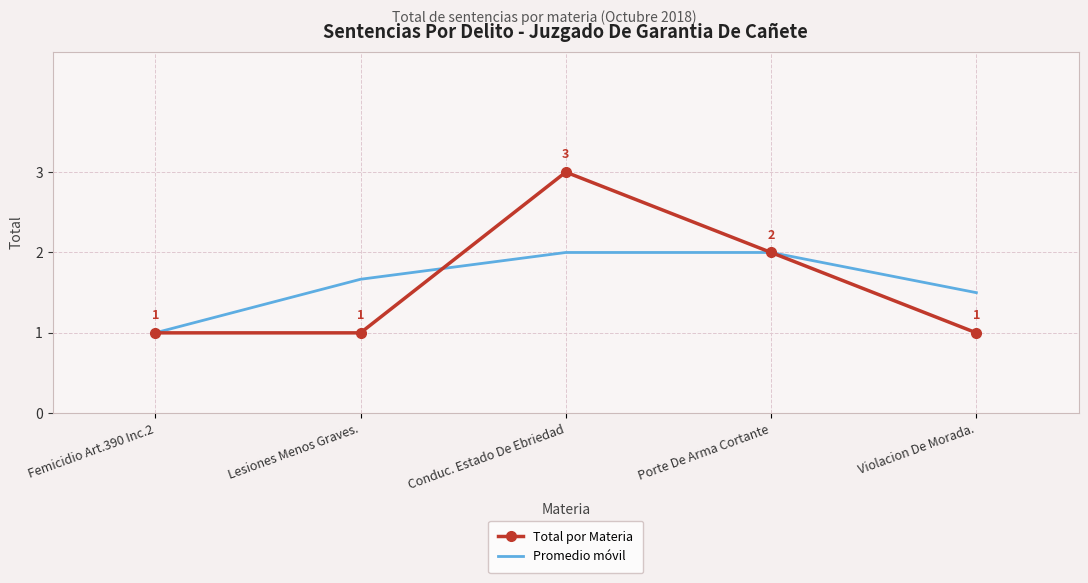

What is the smallest value displayed?

1.0